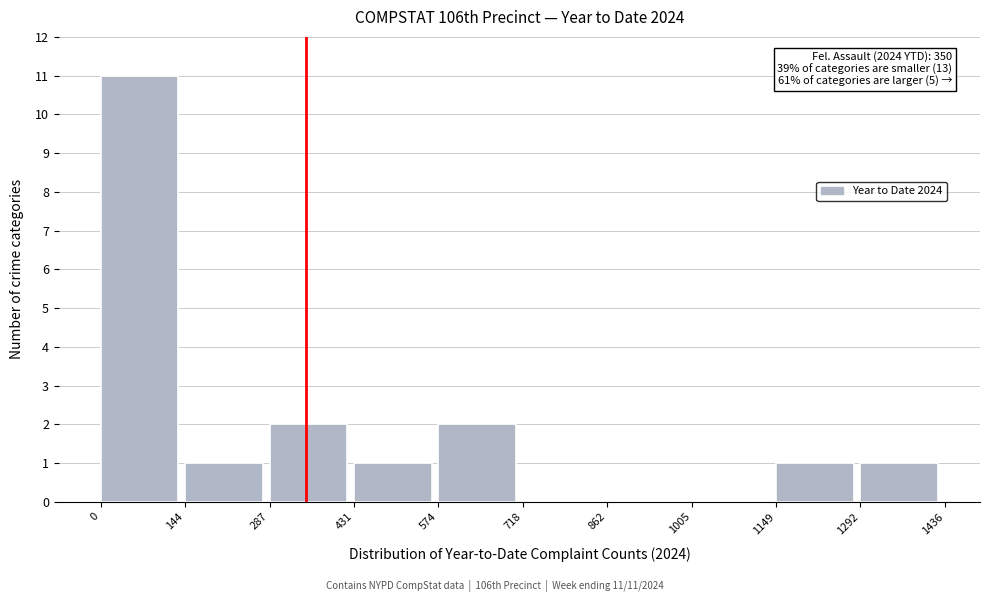

Over which range of the x-axis is the bar tallest?

0 to 144